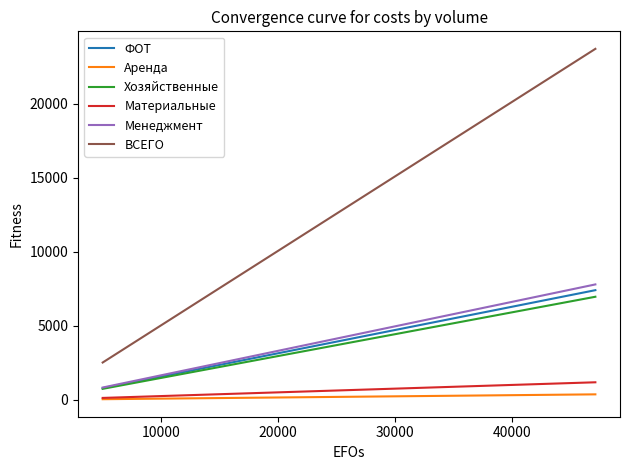

What is the lowest value of the ФОТ series?

786.8